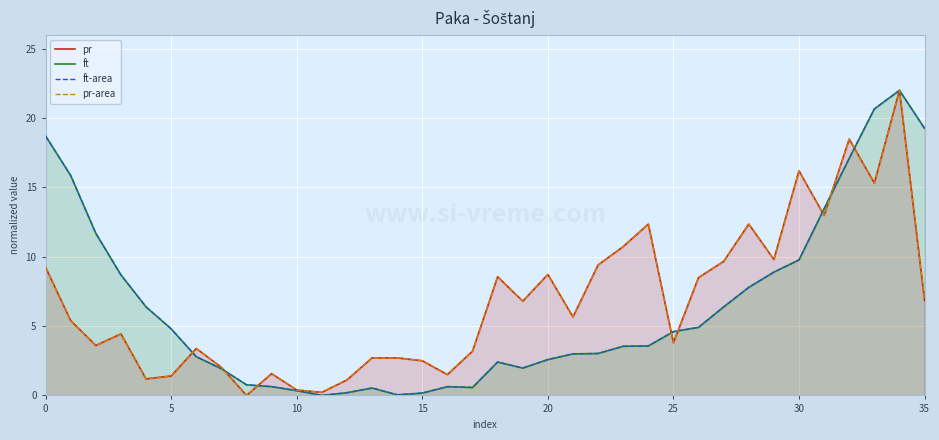

The value of pr-area at 35 is 3.5. True or false?

False